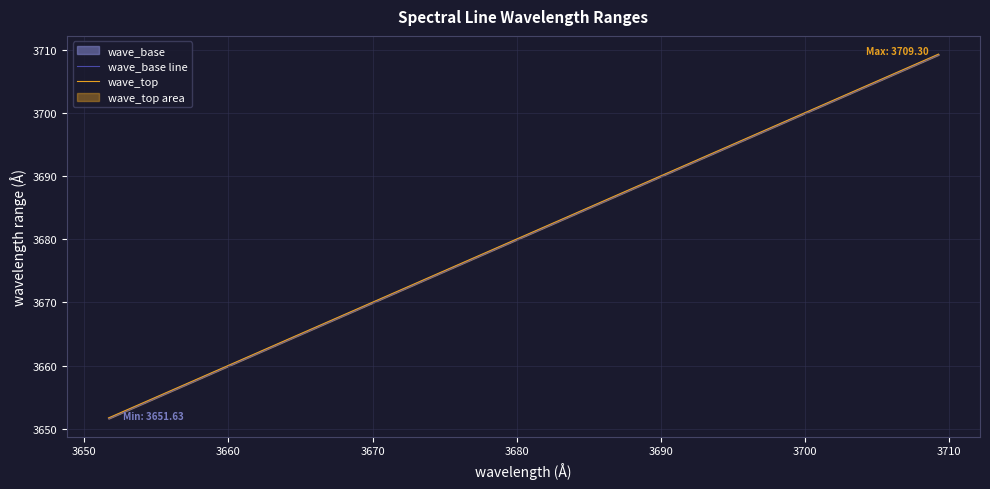

True or false: wave_top has more than 1 interior local peaks.

False